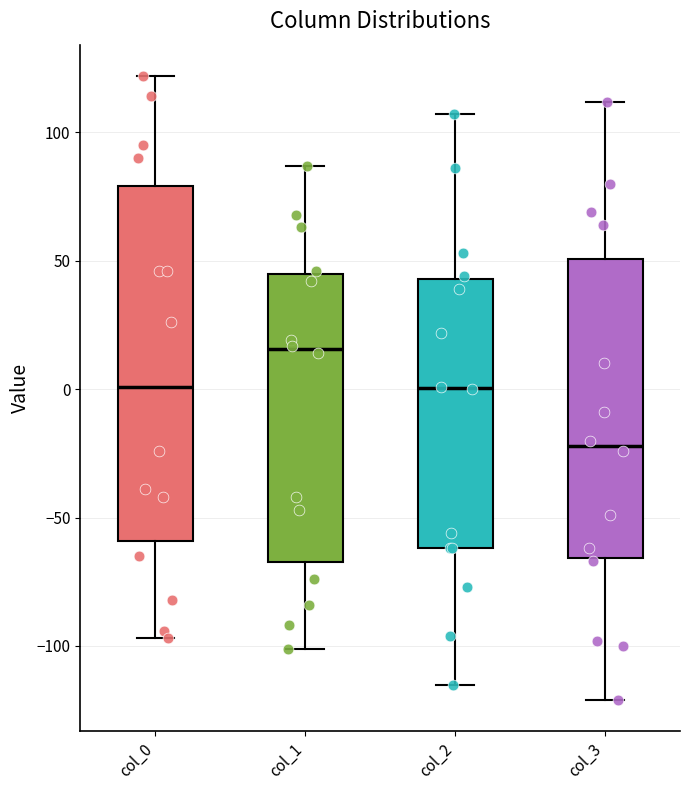

Which box has the highest median line?

col_1